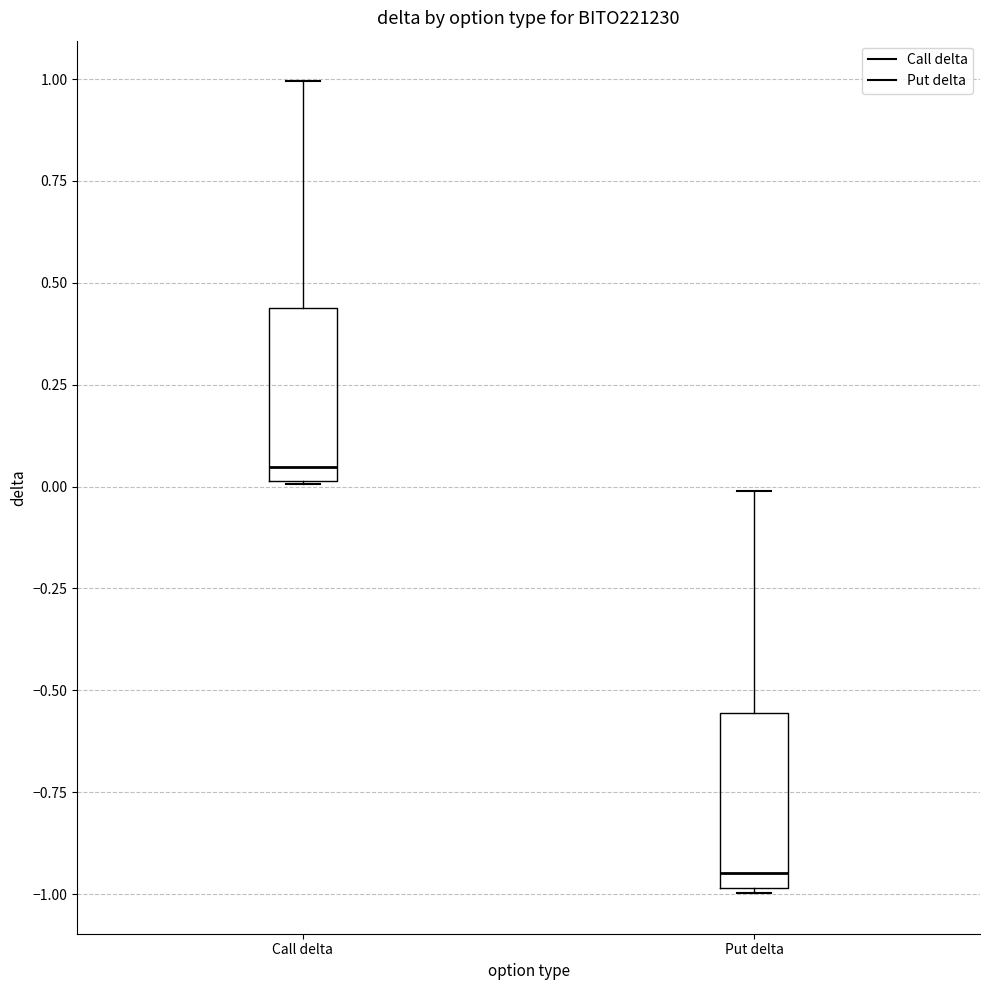

Reading left to right, read every box against the y-axis: the position of its median line, the range the box covers, and the ends of its whiskers. The values are not printed on the chart, so give them approximately, as read against the axis.

Call delta: median 0.05, box 0.00 to 0.45, whiskers 0.00 to 1.00
Put delta: median -0.95, box -1.00 to -0.55, whiskers -1.00 to 0.00